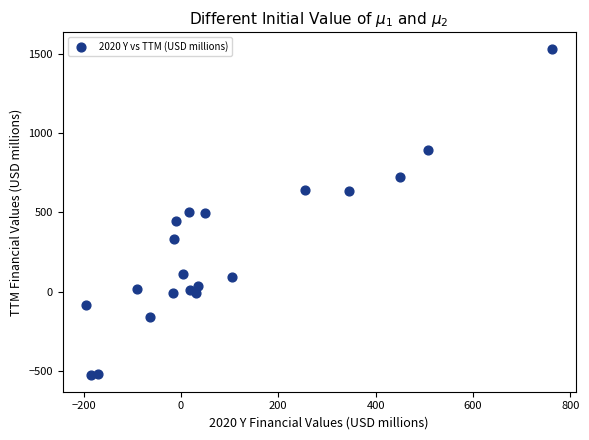

What is the range of Y values (max minus min)?

2066.3